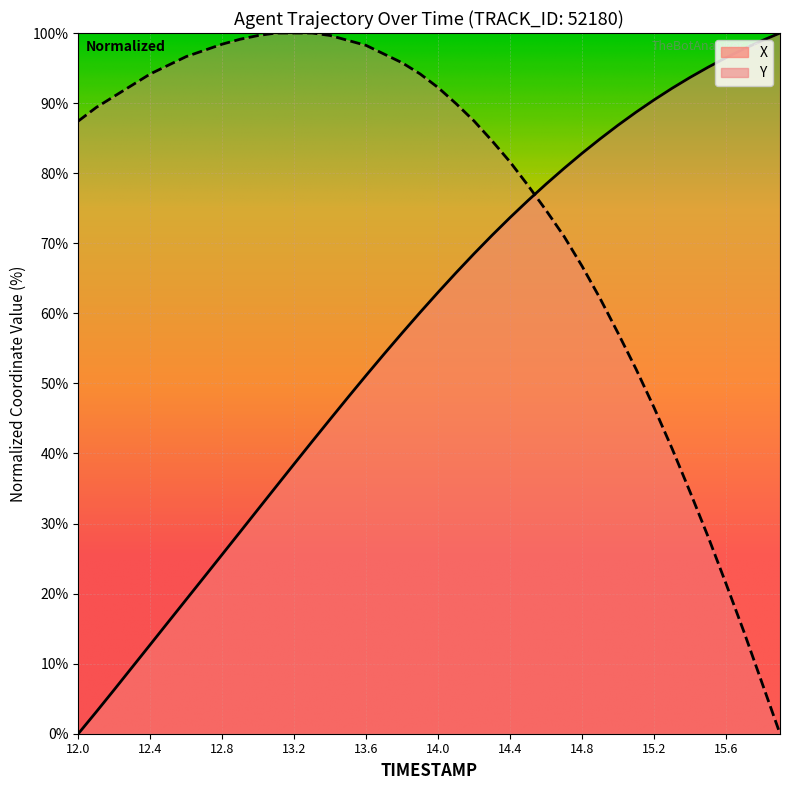

How many values in the X series are below 63?

20